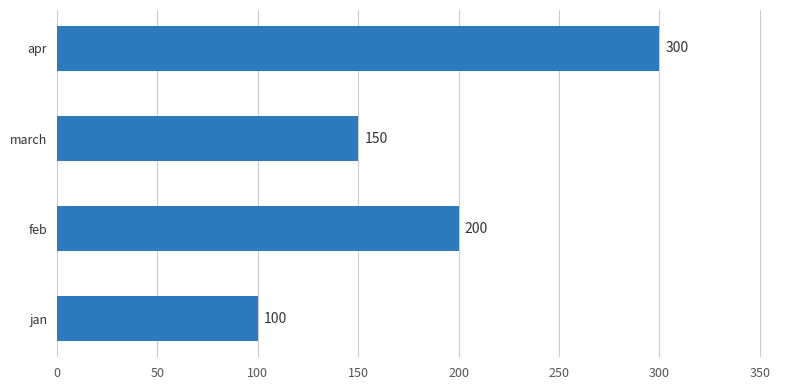

List the labels in order of value, smallest first.

jan, march, feb, apr